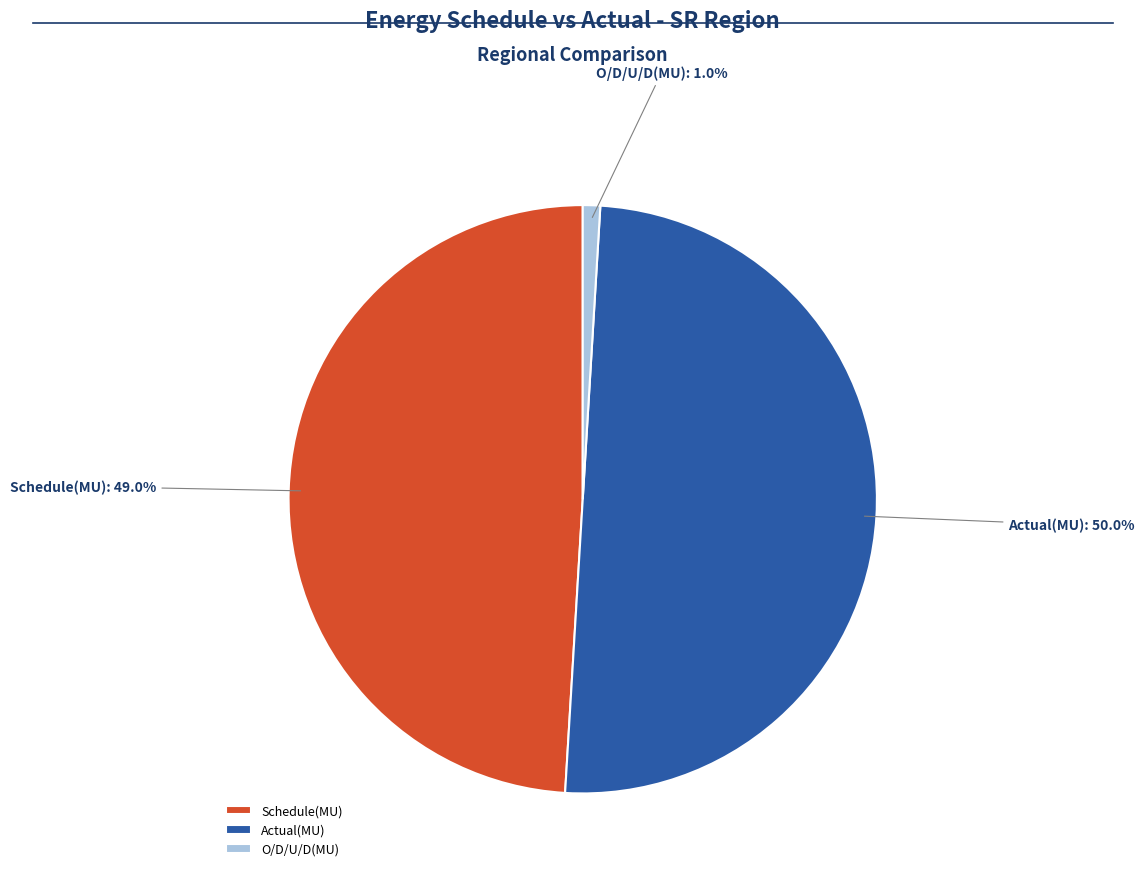

Which has a higher value, Actual(MU) or O/D/U/D(MU)?

Actual(MU)